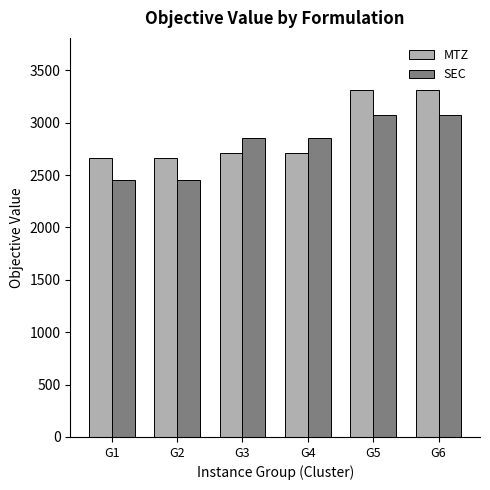

What is the greatest value displayed?

3311.8